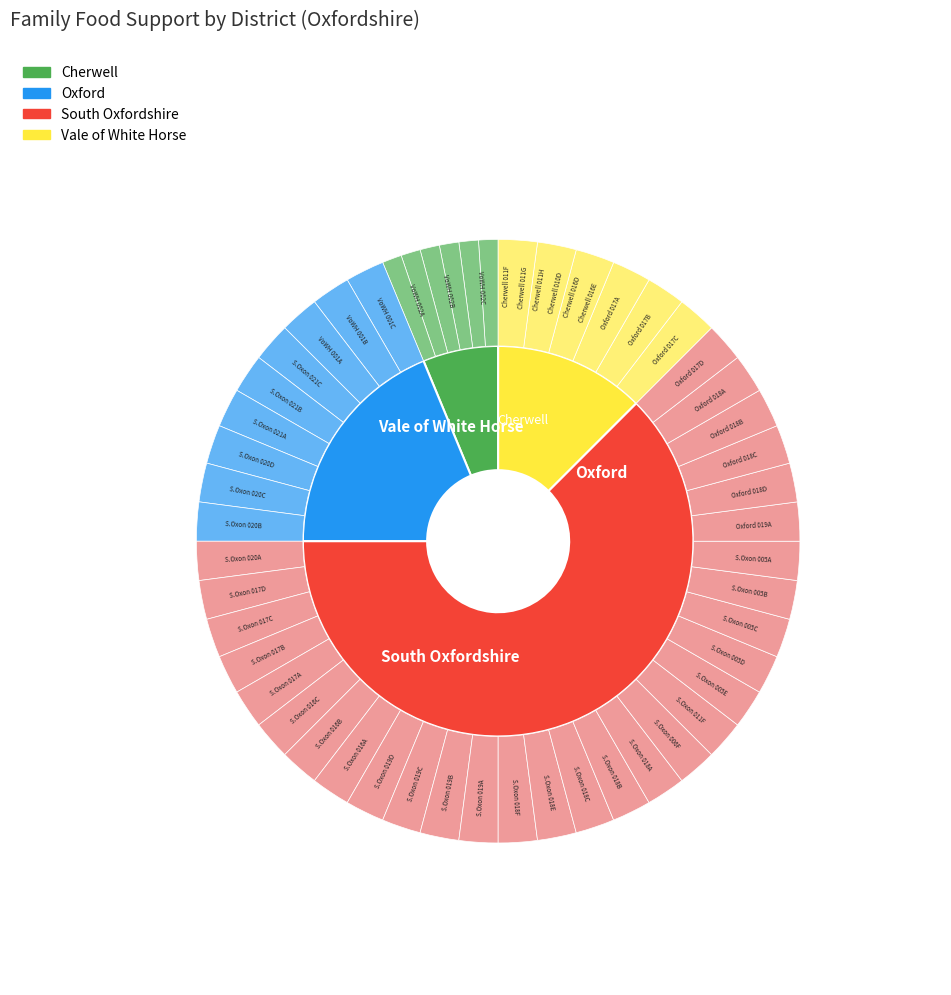

Between Oxford and South Oxfordshire, which is larger?

South Oxfordshire